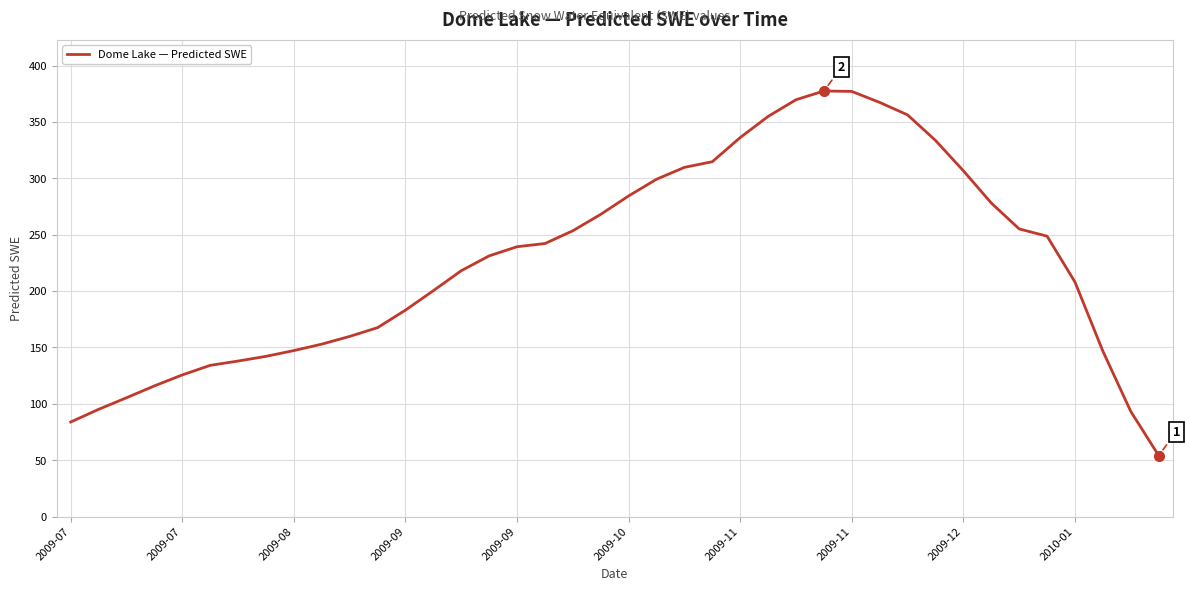

What is the minimum value shown in the chart?

54.2